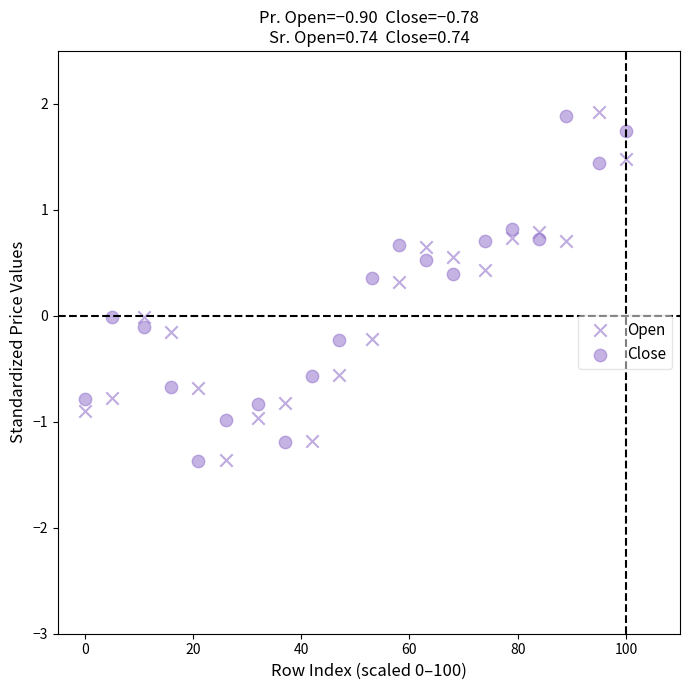

Across all data points, what is the range of Y values (max minus min)?

3.3